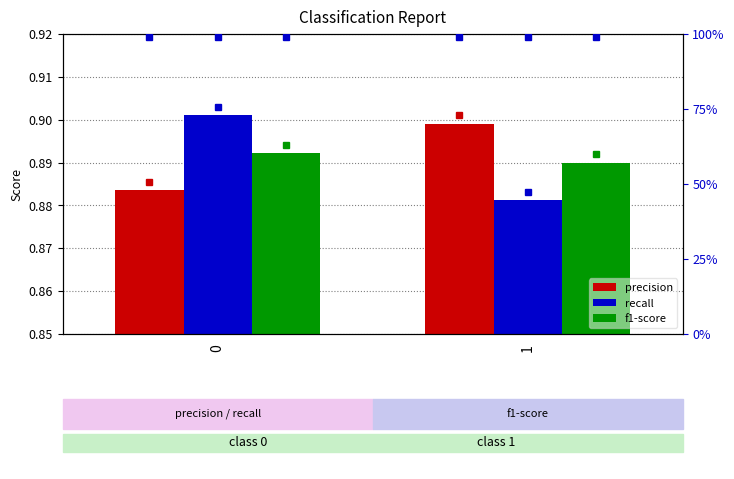

What is the lowest value of the recall series?

0.9